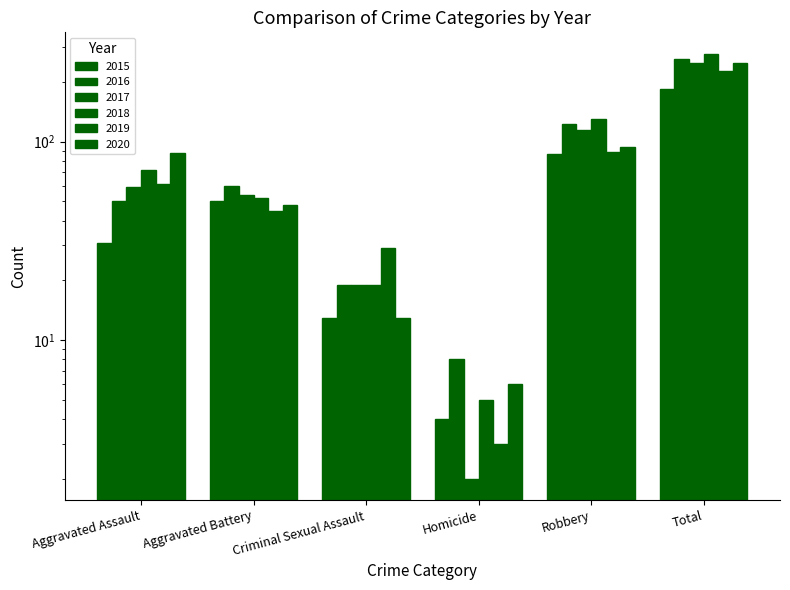

The value of 2016 at Homicide is 8. True or false?

True